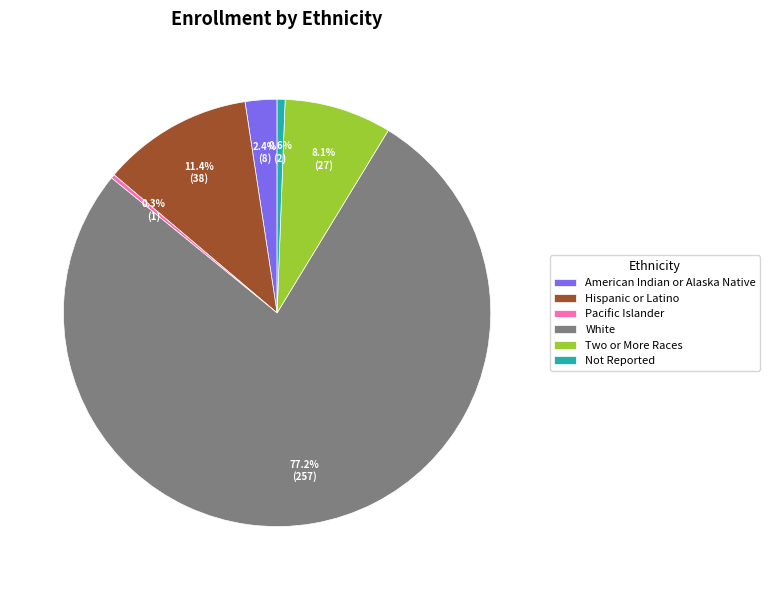

What portion of the pie excludes Pacific Islander?

99.7%